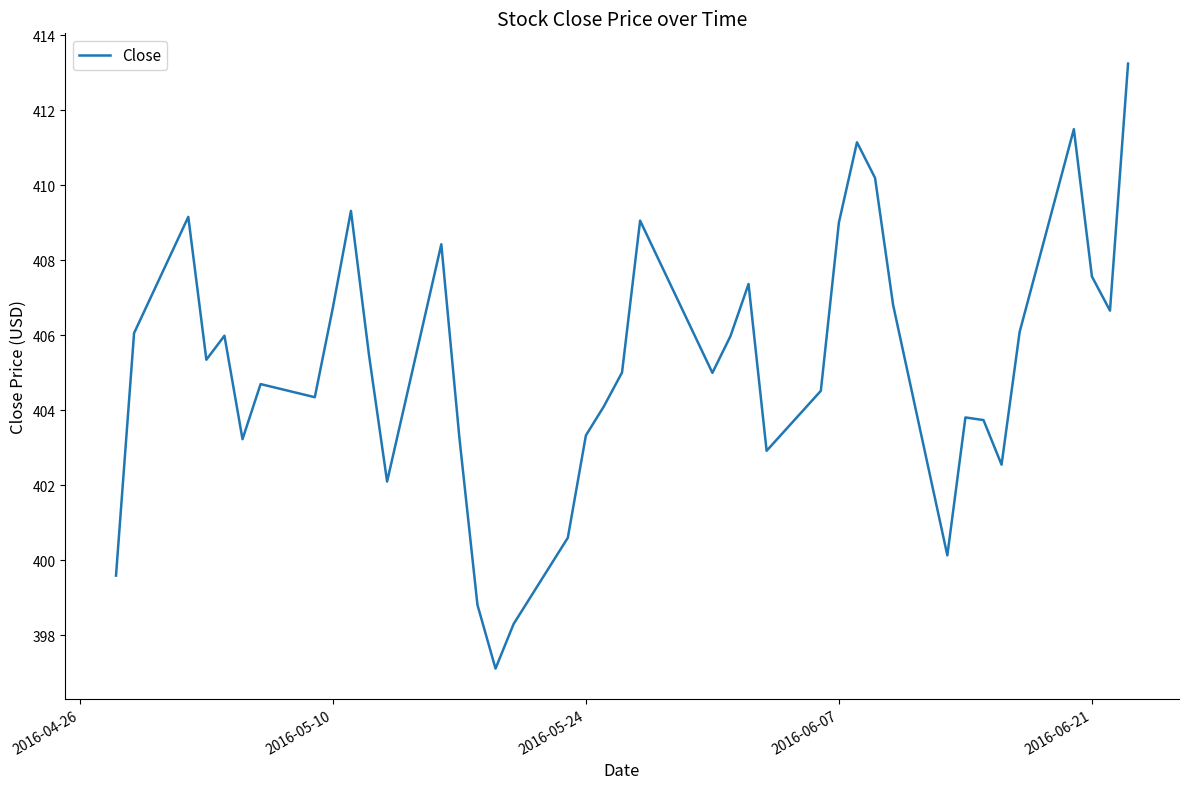

What is the smallest value displayed?

397.1